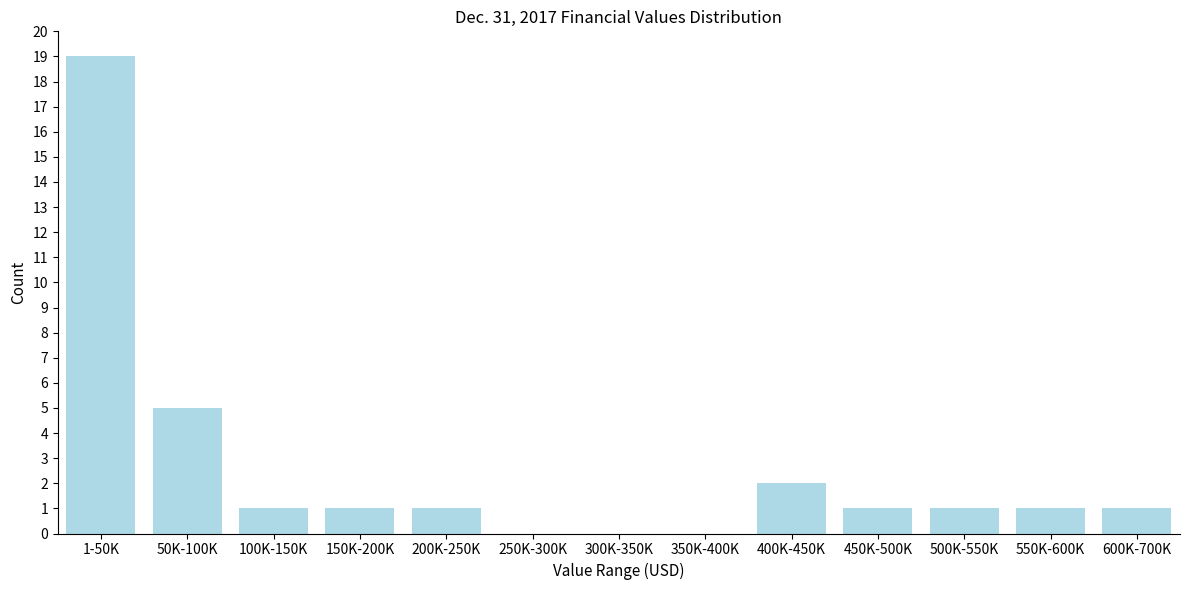

Reading left to right, what are all the values shown in this chart?

1-50K=19	50K-100K=5	100K-150K=1	150K-200K=1	200K-250K=1	250K-300K=0	300K-350K=0	350K-400K=0	400K-450K=2	450K-500K=1	500K-550K=1	550K-600K=1	600K-700K=1